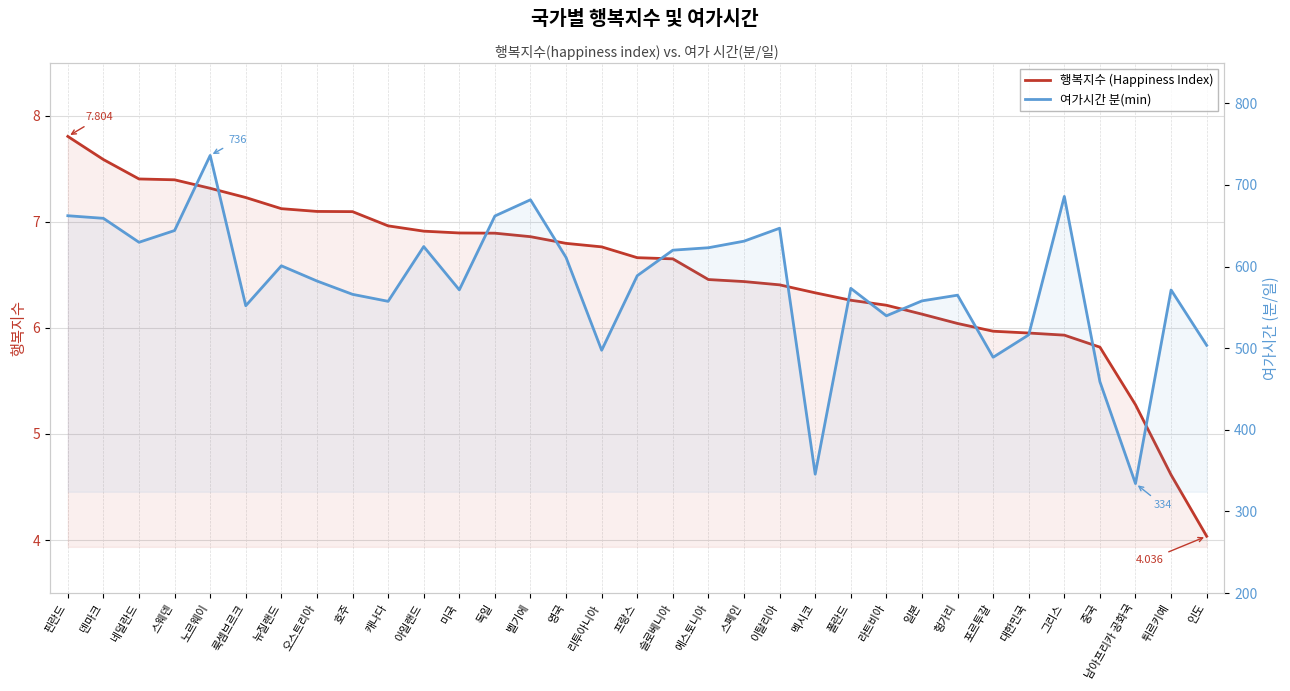

Which category has the highest value in the 행복지수 (Happiness Index) series?

핀란드